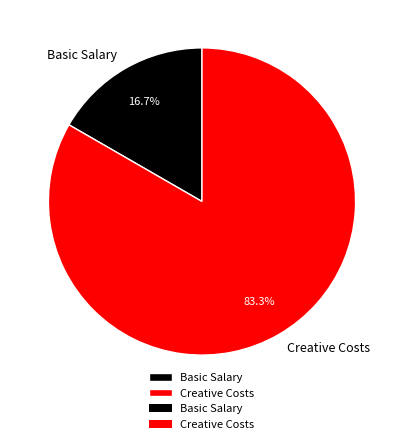

To the nearest percent, what portion does Basic Salary represent?

17%